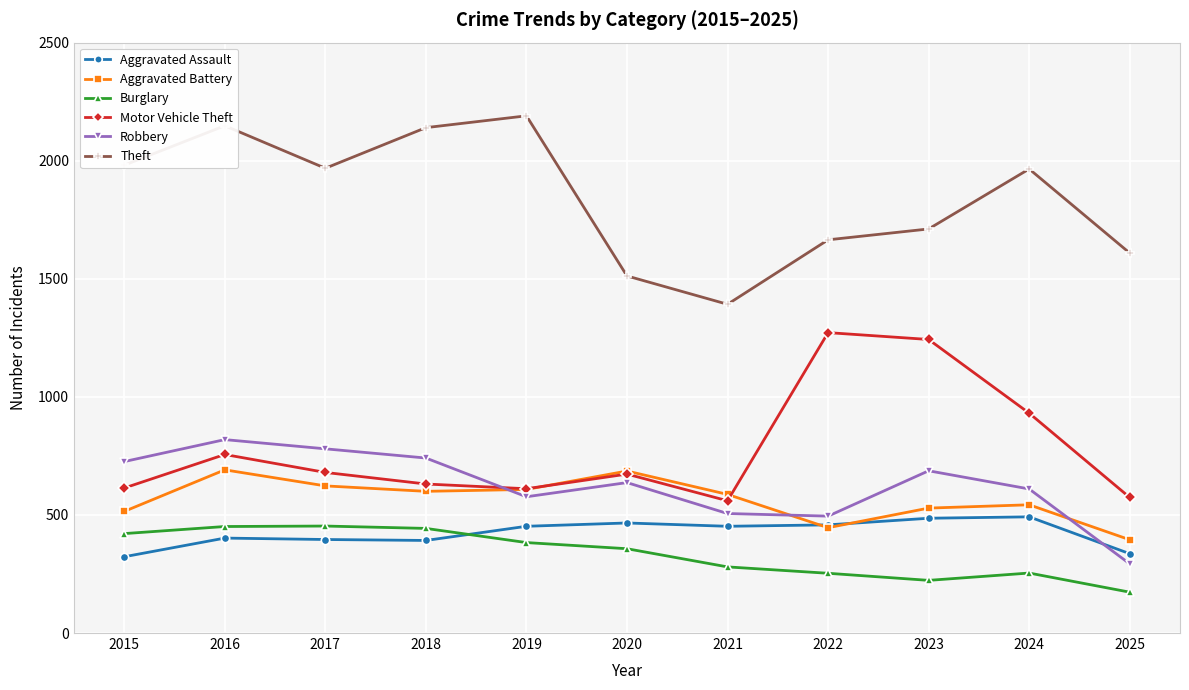

What is the minimum value for Aggravated Battery?

395